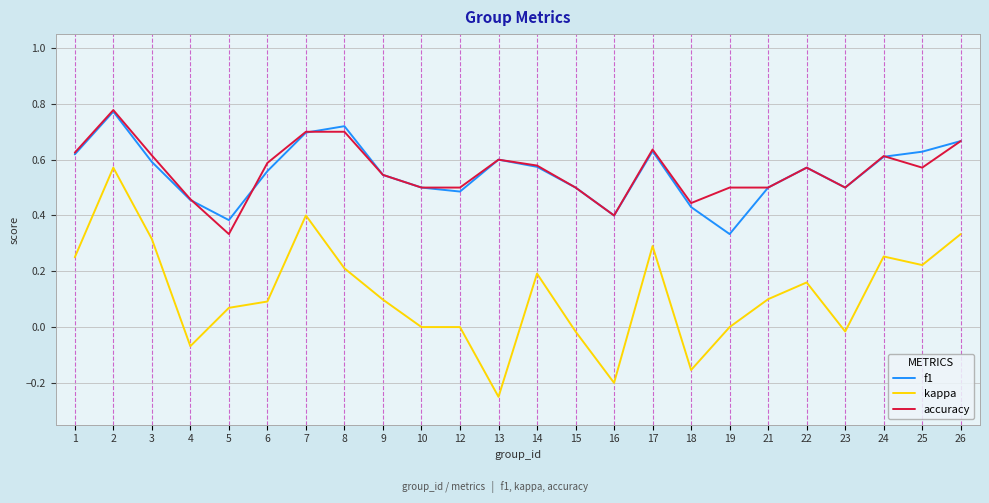

Which series changed the most between 2 and 6?

kappa